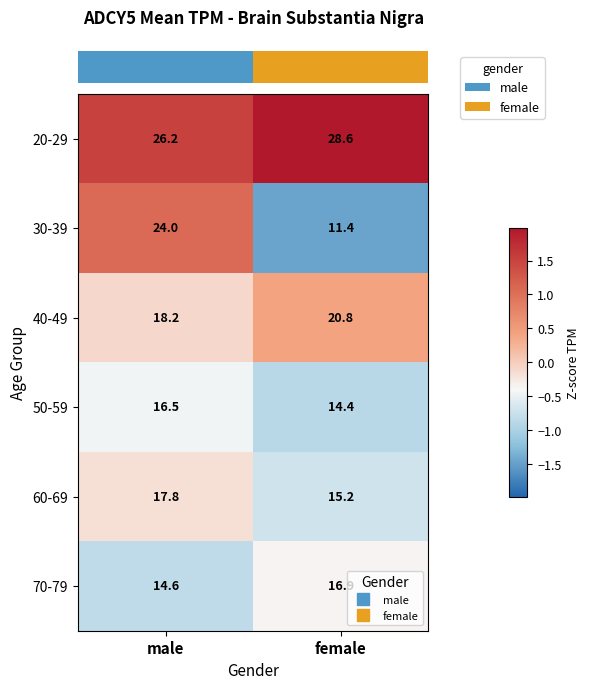

At which category is the sum across all series the highest?

male